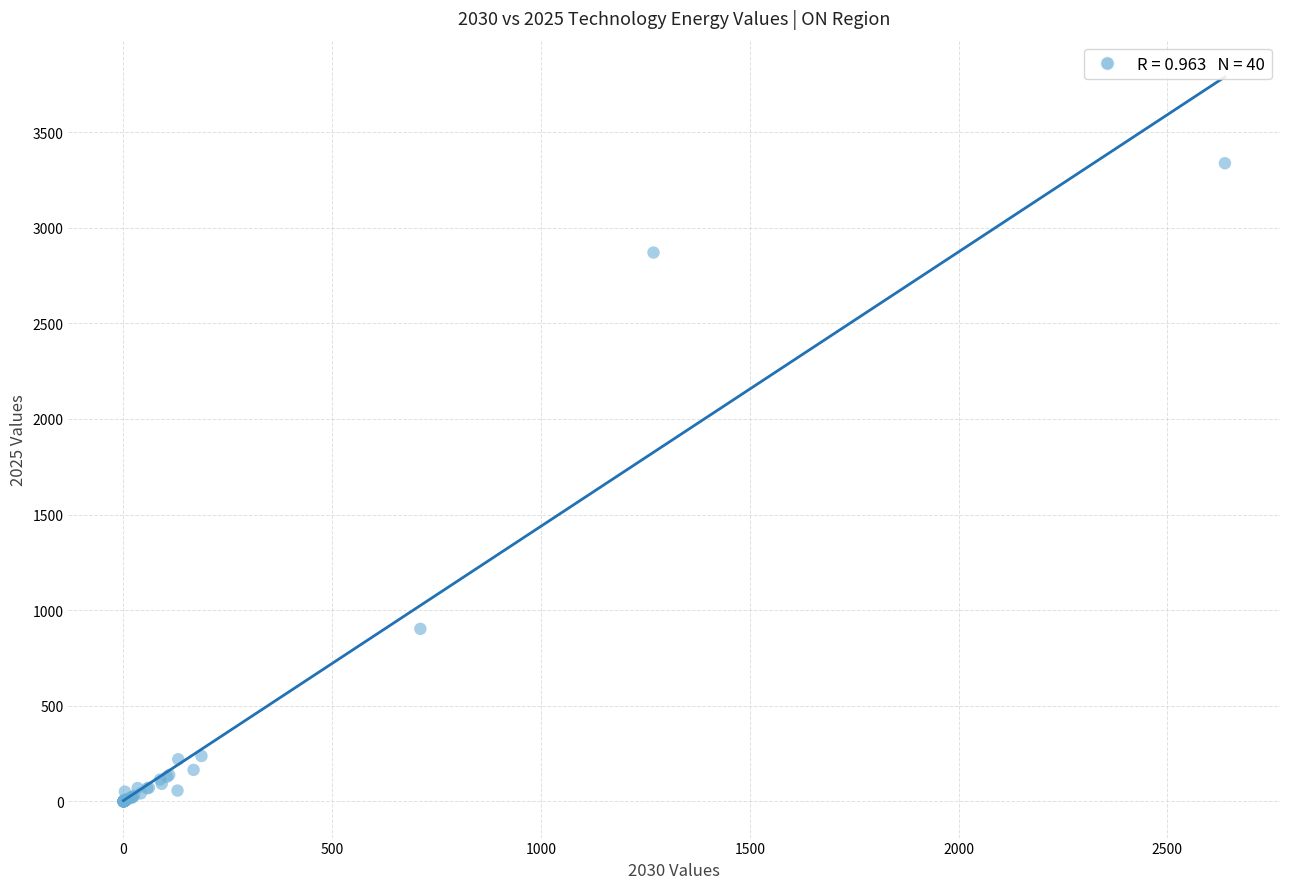

What Y value in the scatter plot is closest to 1668?

902.2